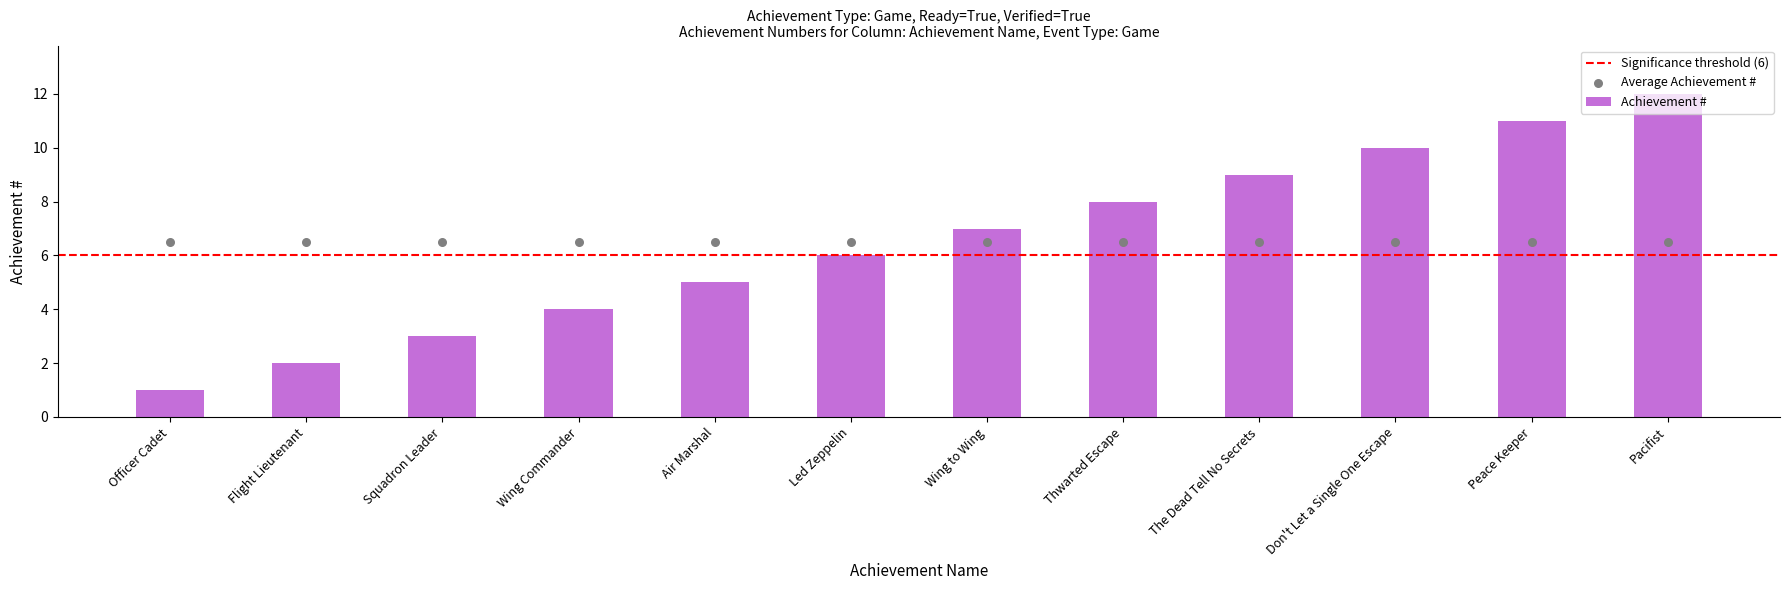

Between Air Marshal and Officer Cadet, which is larger?

Air Marshal